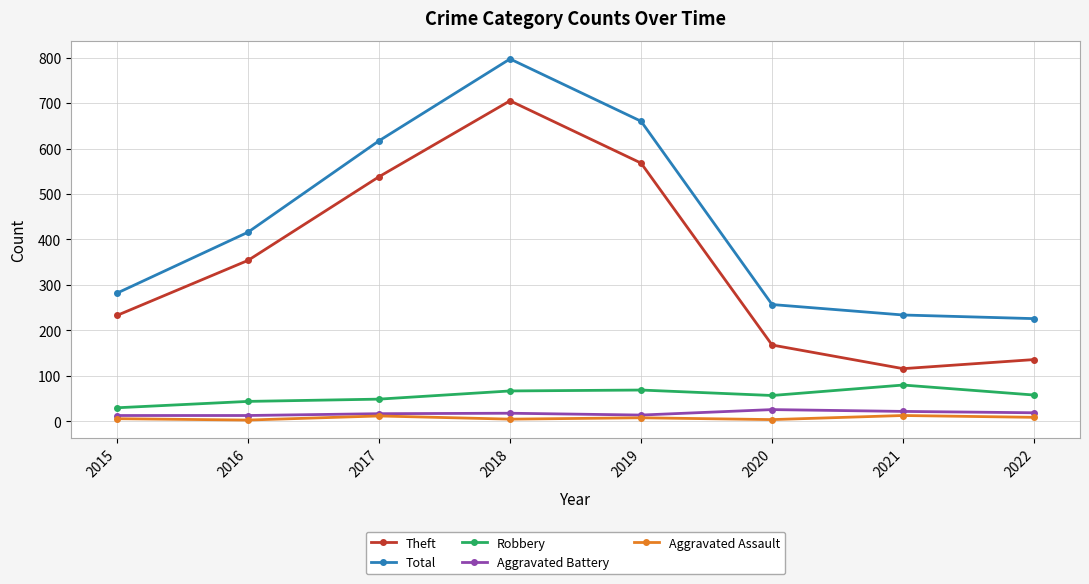

Which category has the lowest value in the Theft series?

2021